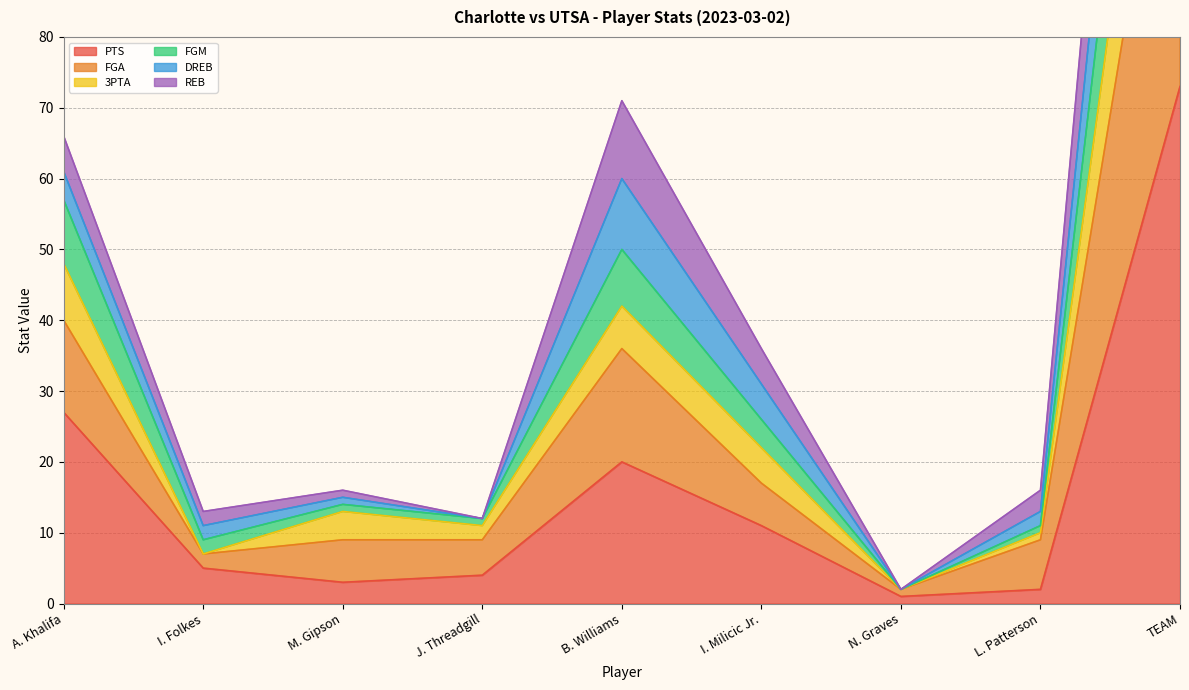

What is the average value of the PTS series?

16